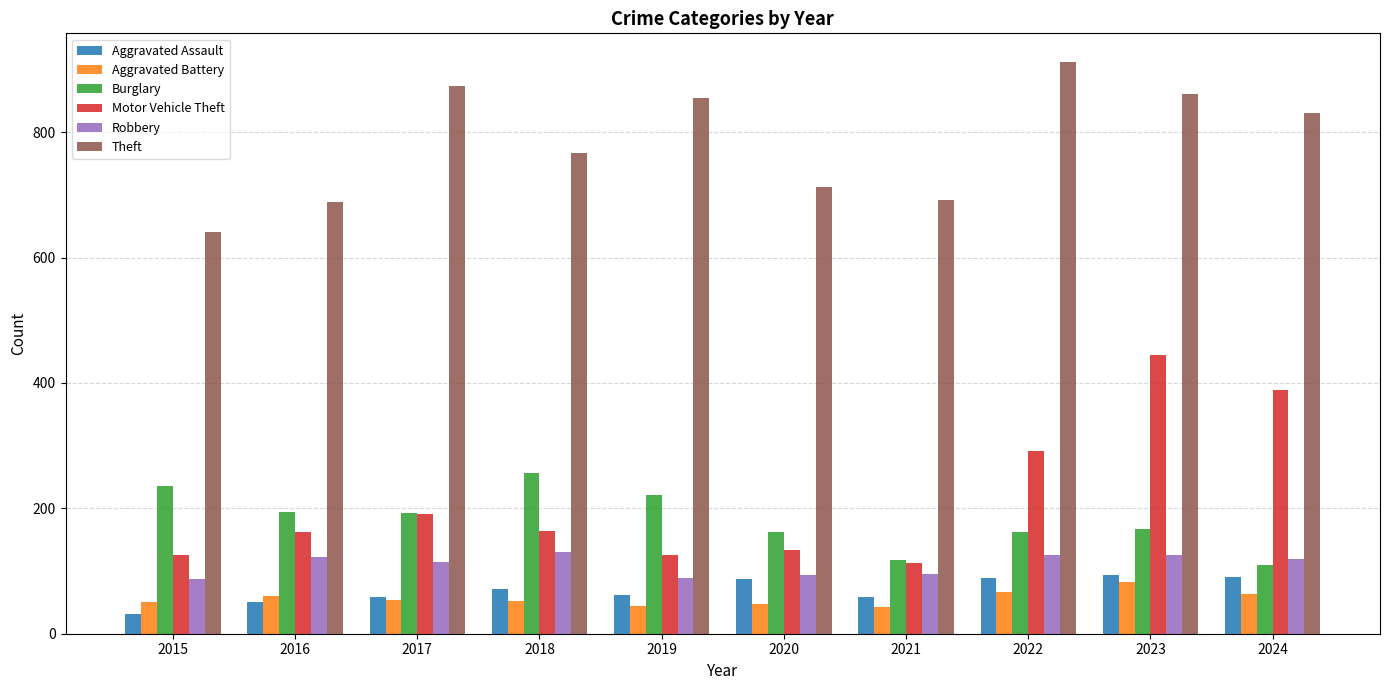

What is the difference between the second highest and minimum values in the Theft series?

232